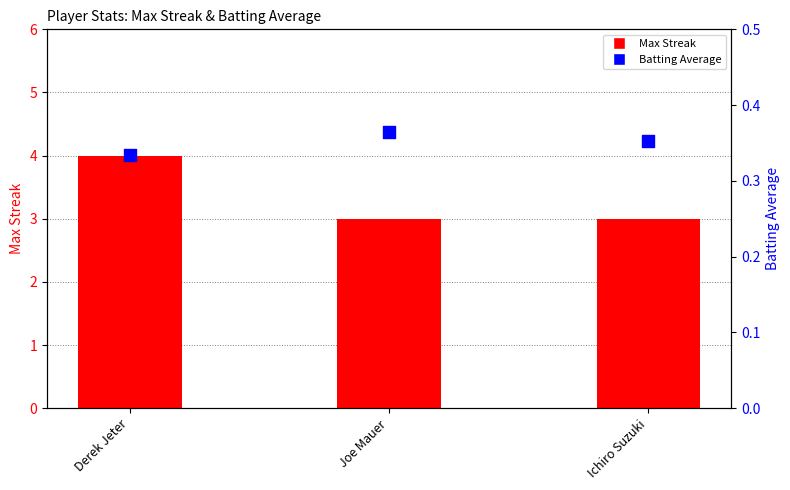

What is the total value across all series at Derek Jeter?

4.3